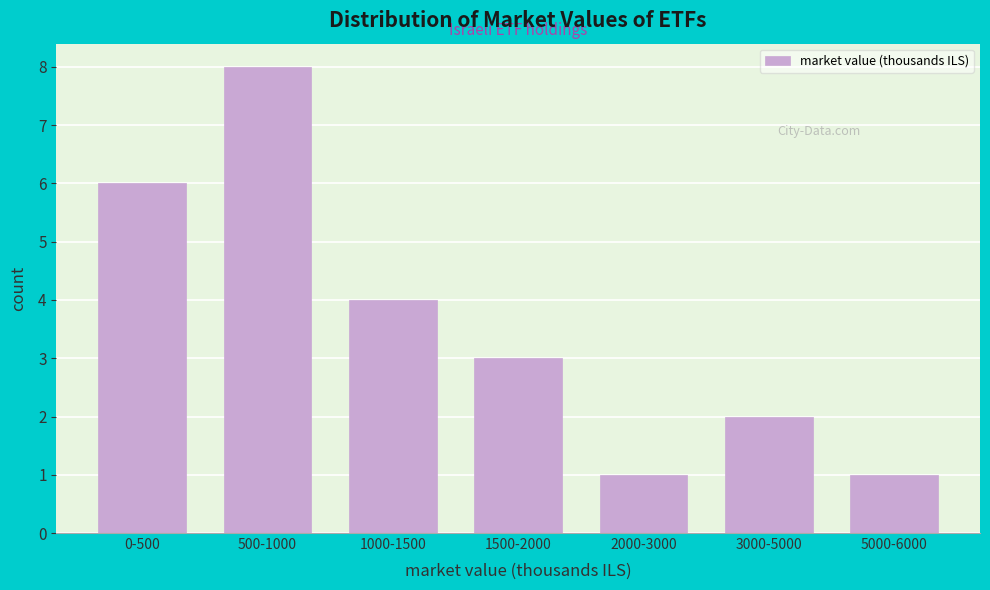

Reading left to right, extract all data points from this chart.

0-500=6	500-1000=8	1000-1500=4	1500-2000=3	2000-3000=1	3000-5000=2	5000-6000=1